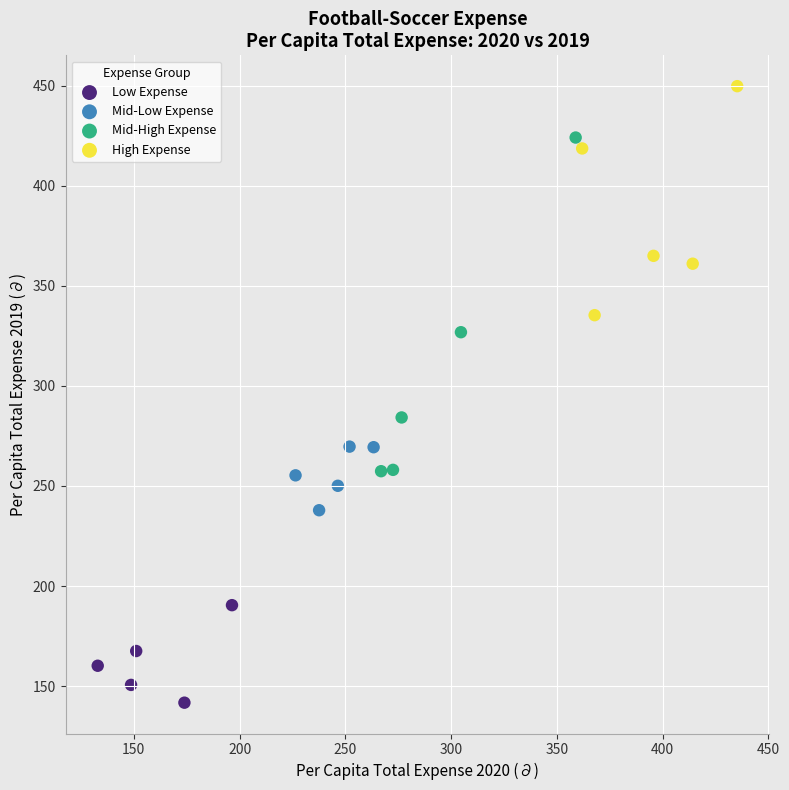

What are all the series names shown in the legend?

Low Expense, Mid-Low Expense, Mid-High Expense, High Expense